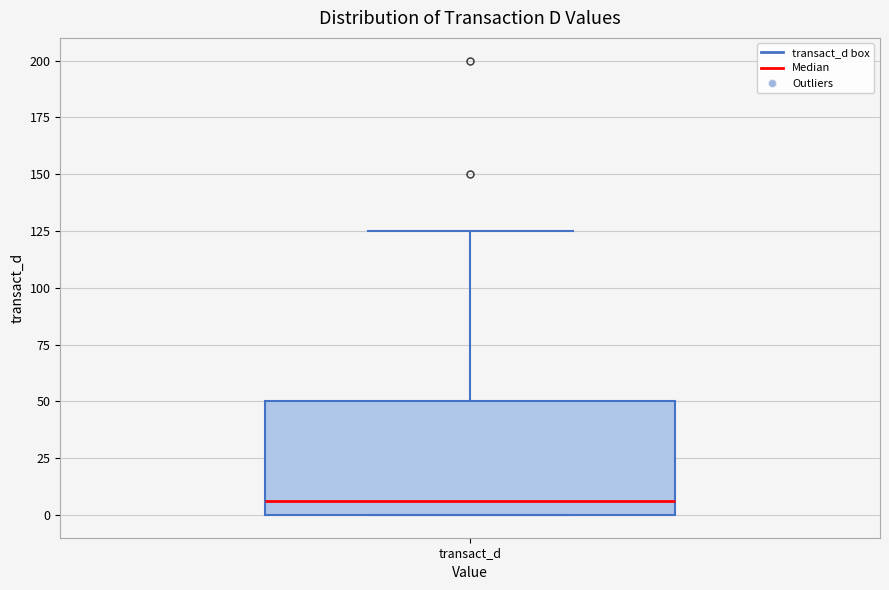

Read this box plot against the y-axis: the position of the median line, the range covered by the box, and the ends of both whiskers. The values are not printed on the chart, so give them approximately, as read against the axis.

median 5, box 0 to 50, whiskers 0 to 125